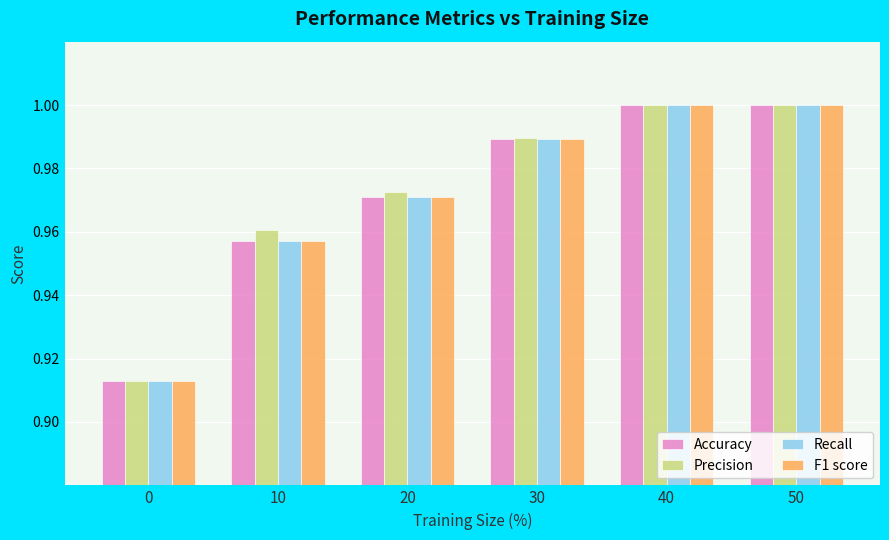

At how many categories does at least one series exceed 0?

6